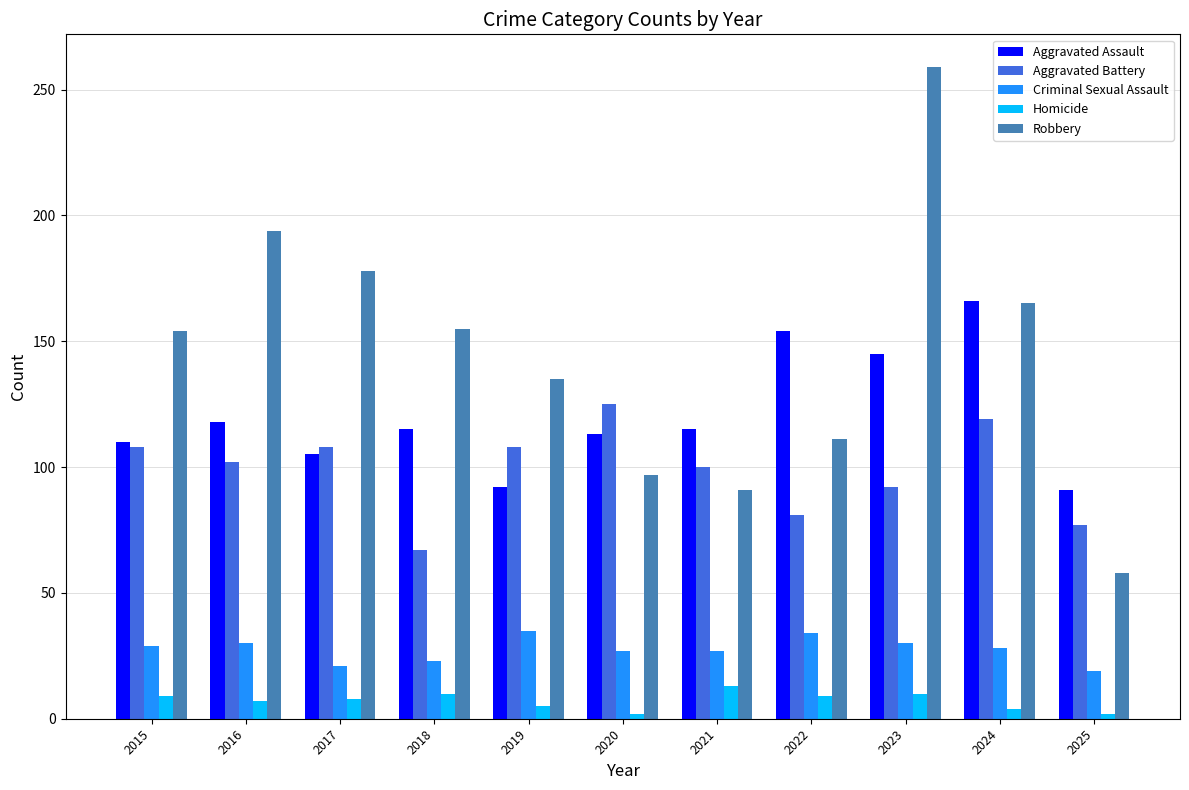

What are all the series names shown in the legend?

Aggravated Assault, Aggravated Battery, Criminal Sexual Assault, Homicide, Robbery